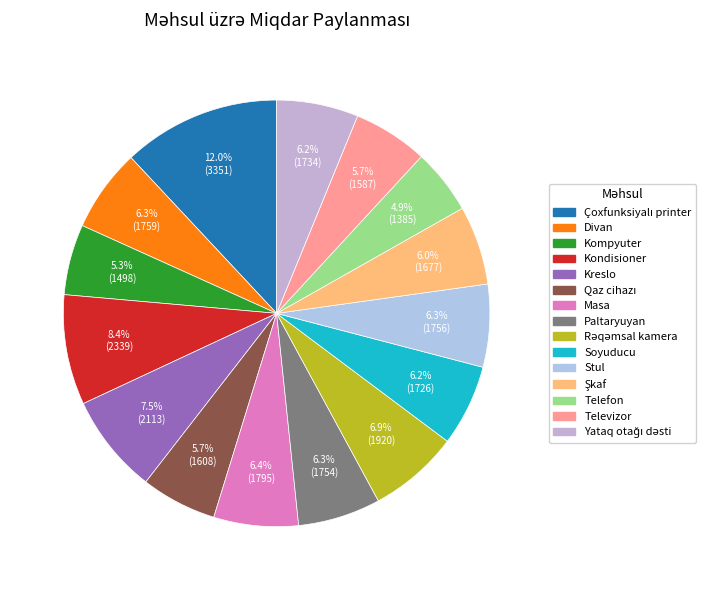

Which has a higher value, Masa or Kreslo?

Kreslo